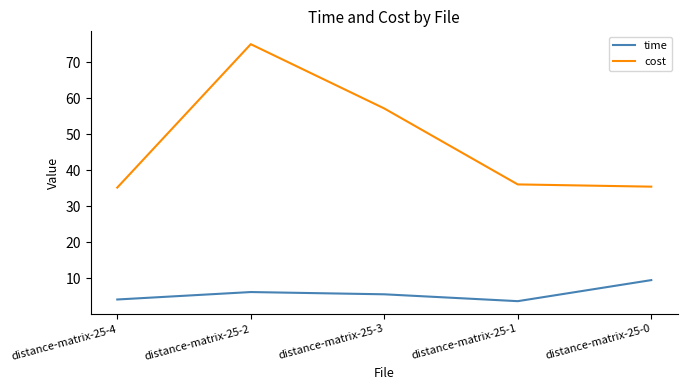

What is the approximate value of time at distance-matrix-25-4?

4.1